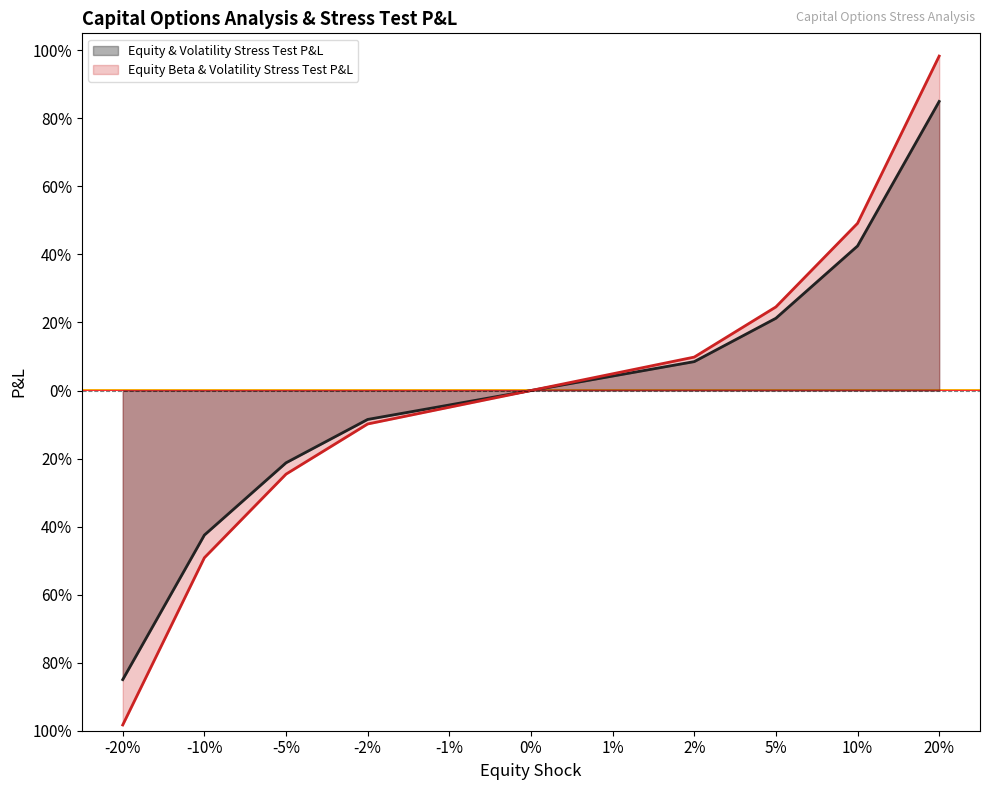

Between -5% and -2%, which series saw the biggest shift?

Equity & Volatility Stress Test P&L